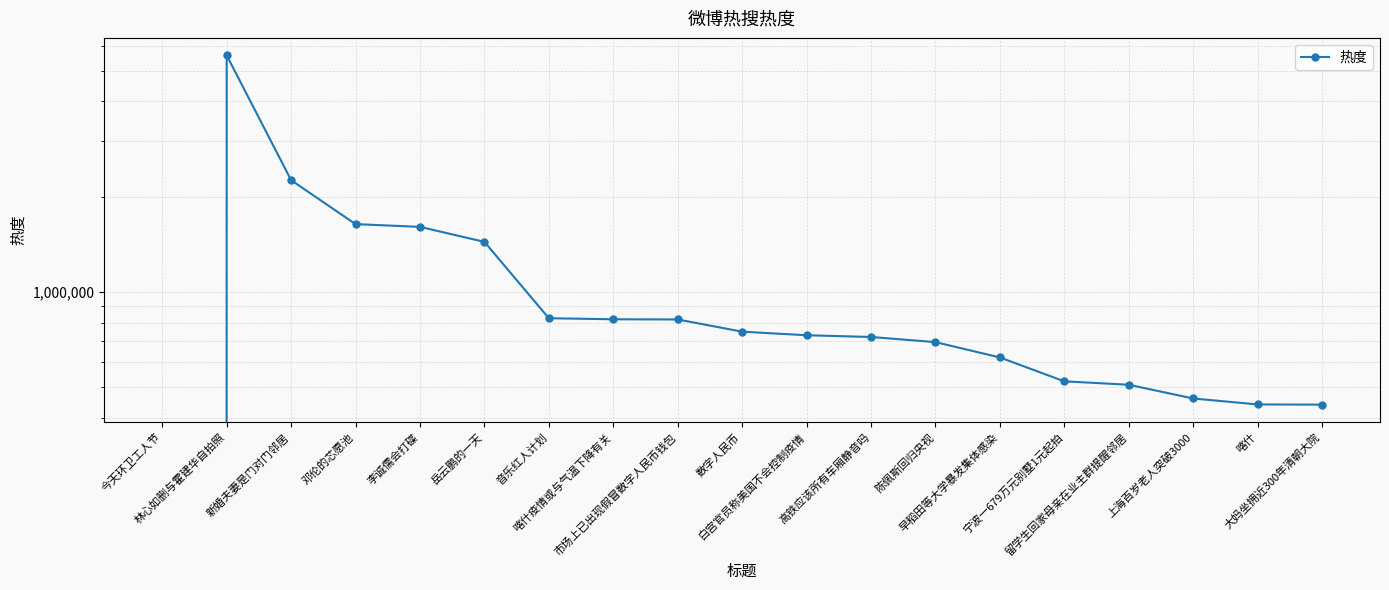

Where does the data first go above 729682?

林心如删与霍建华自拍照